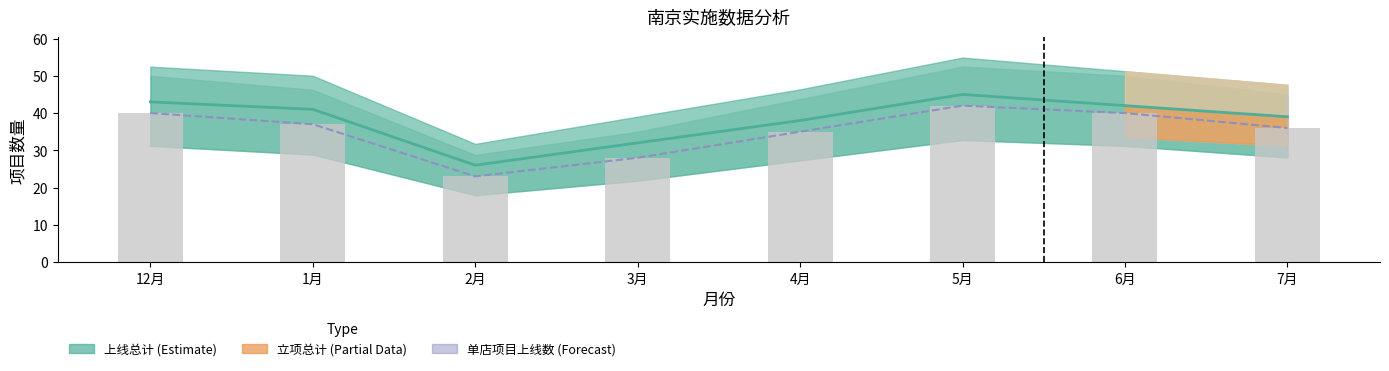

What is the approximate value at 6月?

40